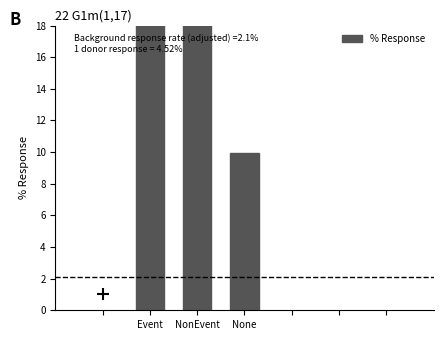

Reading left to right, transcribe all the data shown in this chart.

20.4	69.7	10.0